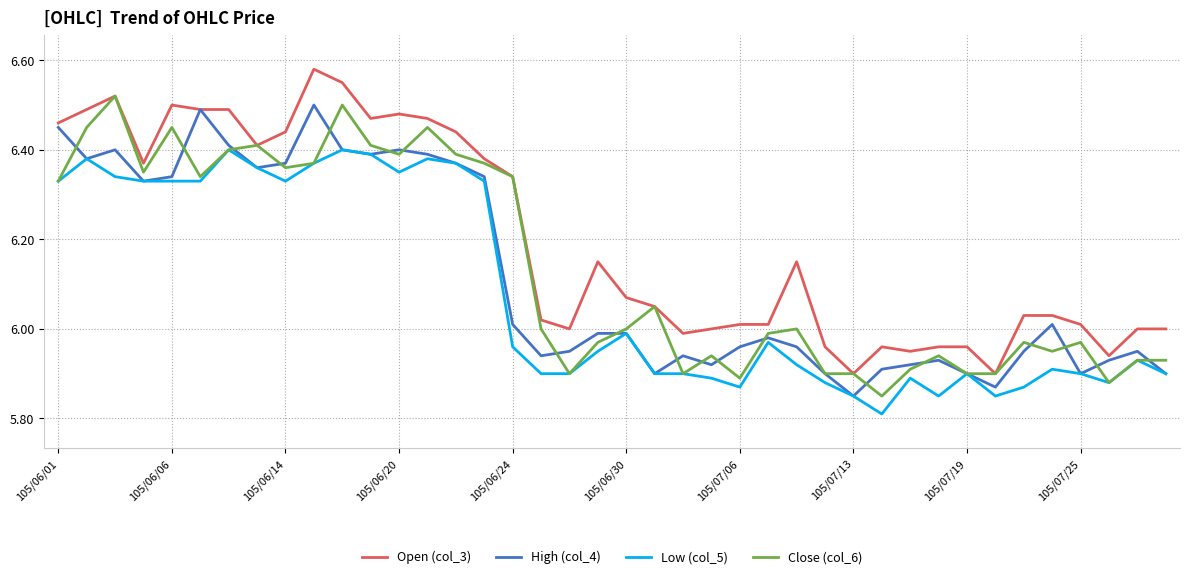

True or false: Low (col_5) and Open (col_3) intersect in this chart.

False